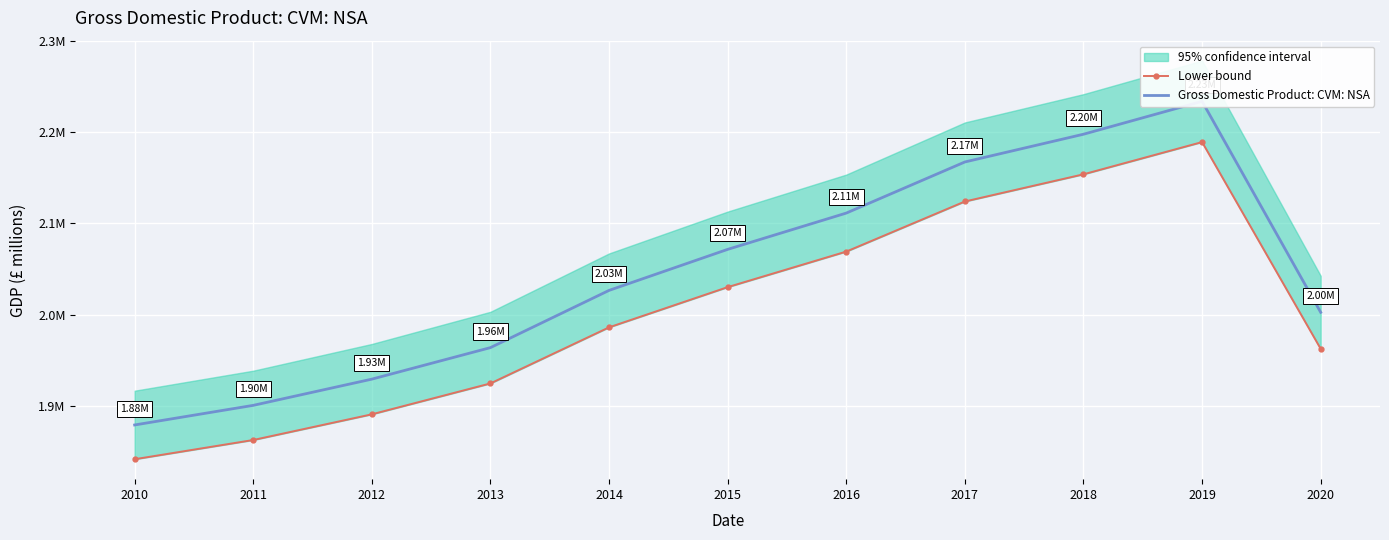

At which category does the chart reach its minimum across all series?

2010